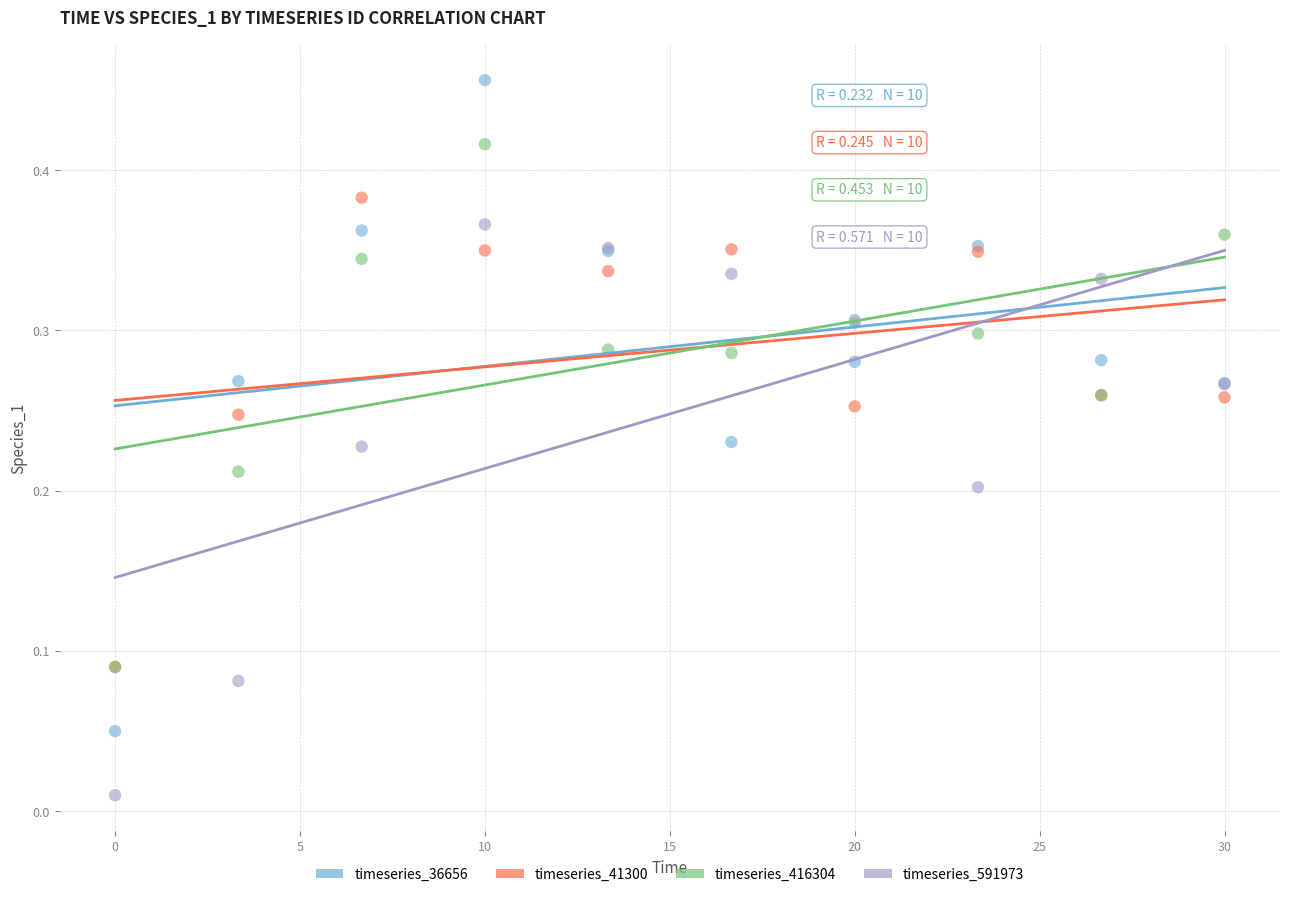

Which series has the widest spread of Y values?

timeseries_36656